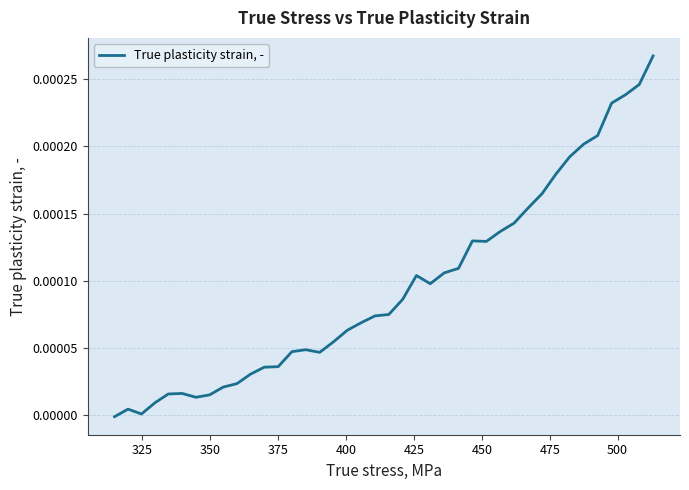

At which label does the data first exceed 0?

325